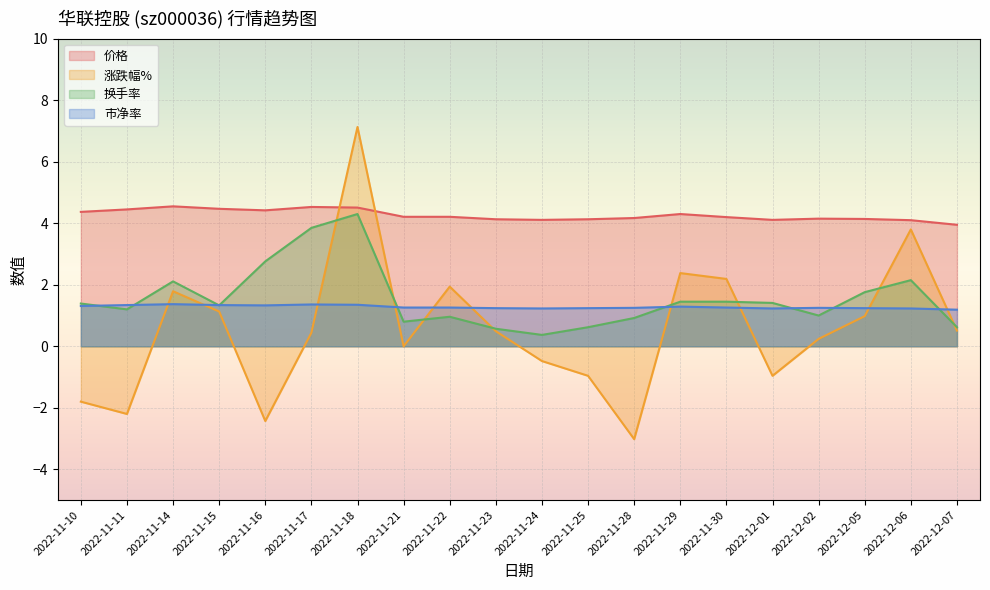

What is the label of the 12th point from the left?

2022-11-25